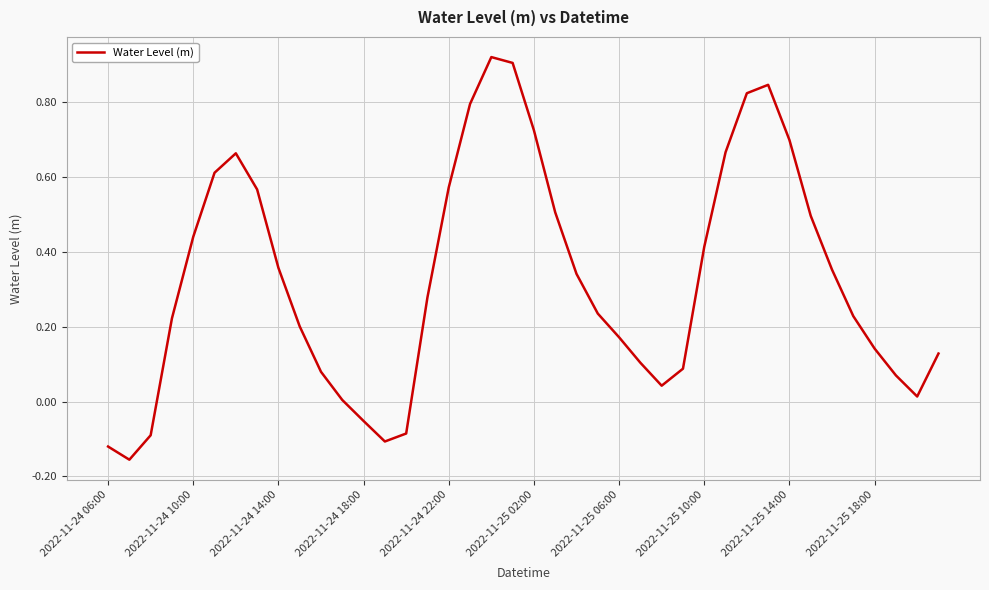

The value at 2022-11-25 10:00 is 0.7. True or false?

False